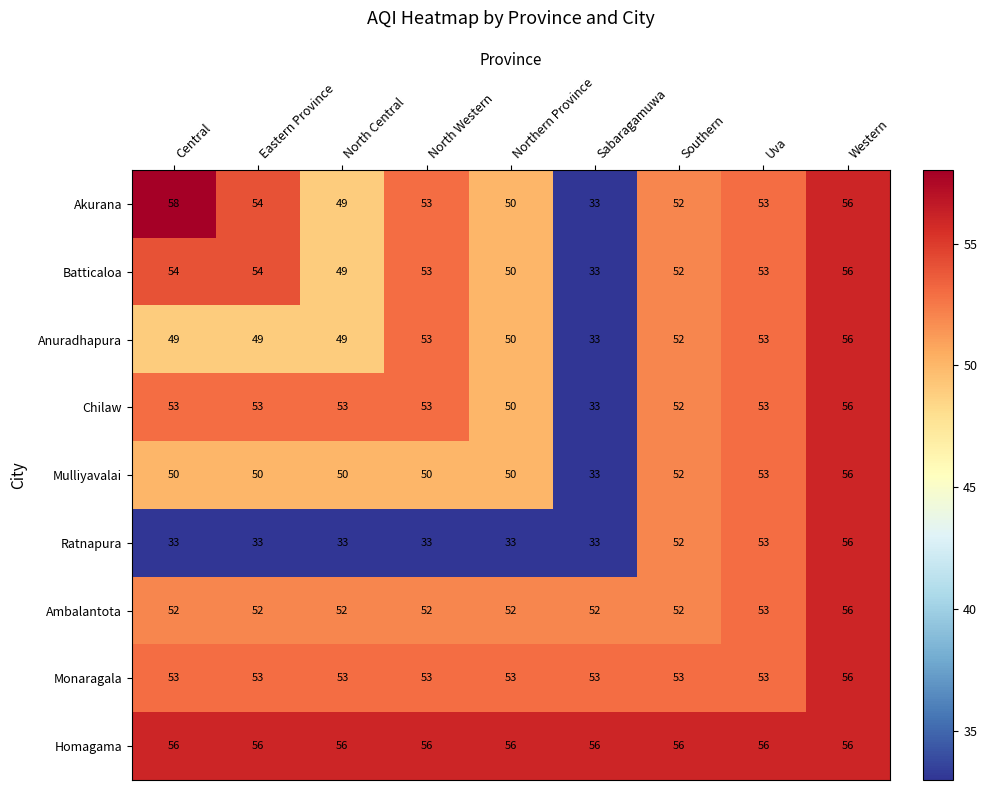

How many values in the Anuradhapura series are below 50?

4